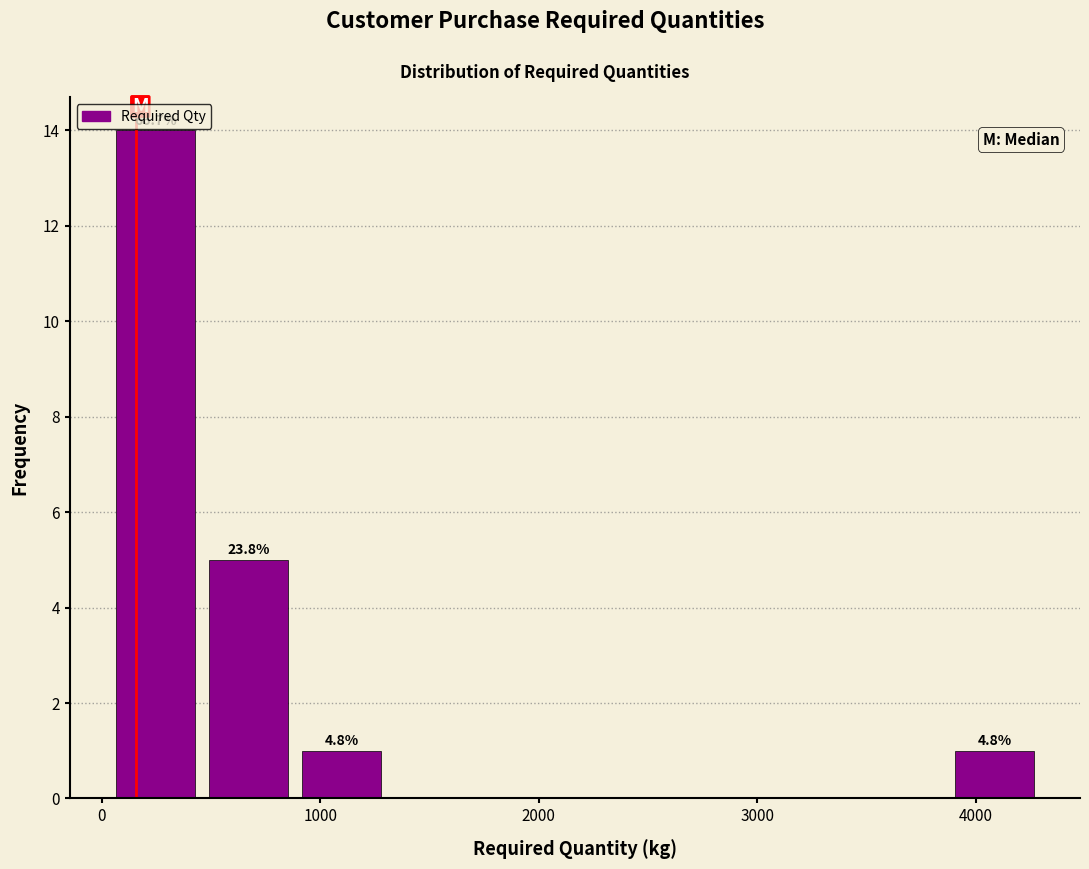

Over which range of the x-axis is the bar tallest?

0 to 500